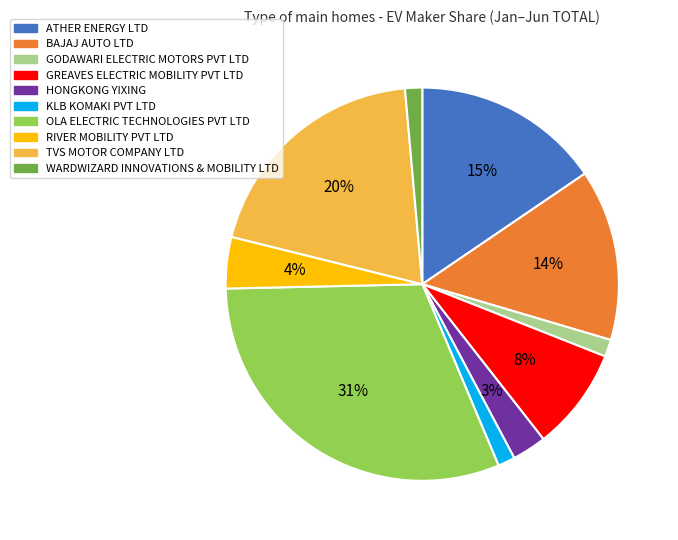

Does ATHER ENERGY LTD represent more than half of the total?

No